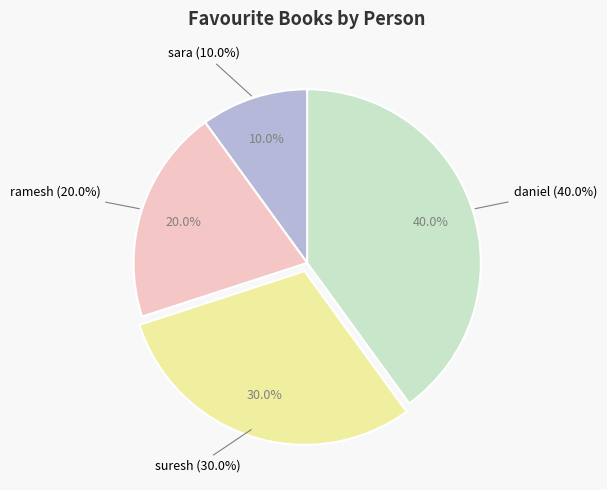

To the nearest percent, what is the difference between the largest and smallest slice percentages?

30%